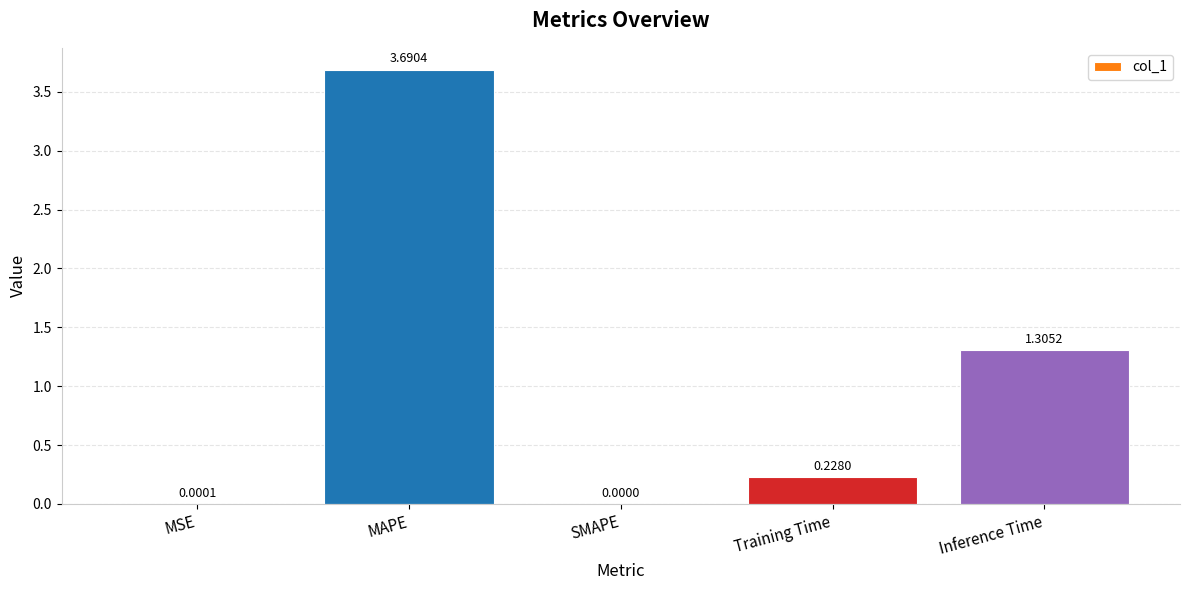

Which category has the highest value across all series?

MAPE